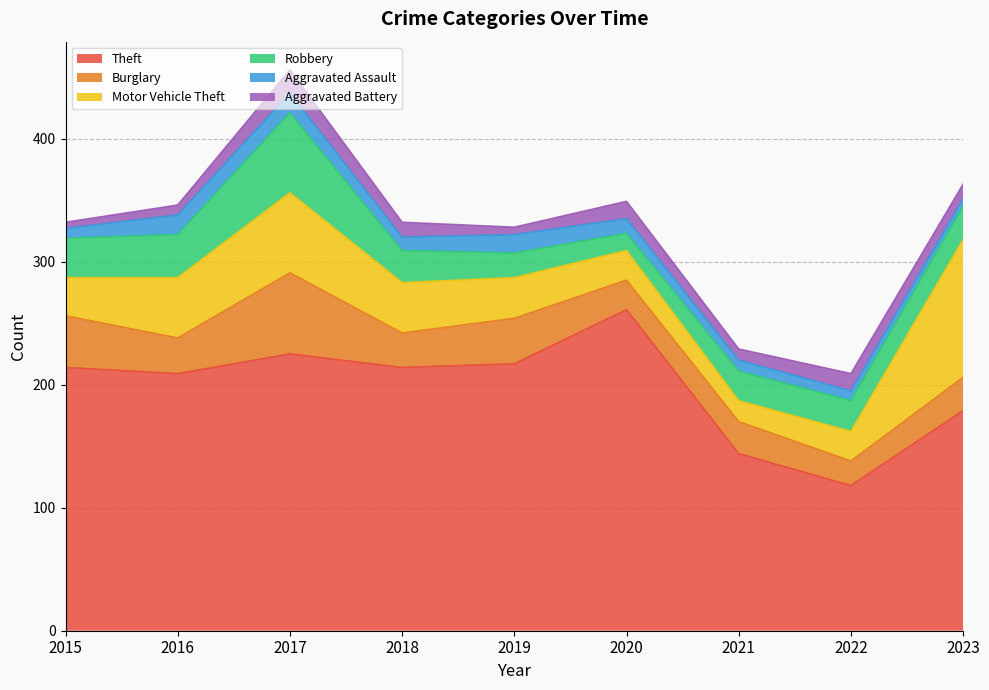

Between 2018 and 2022, which is larger?

2018